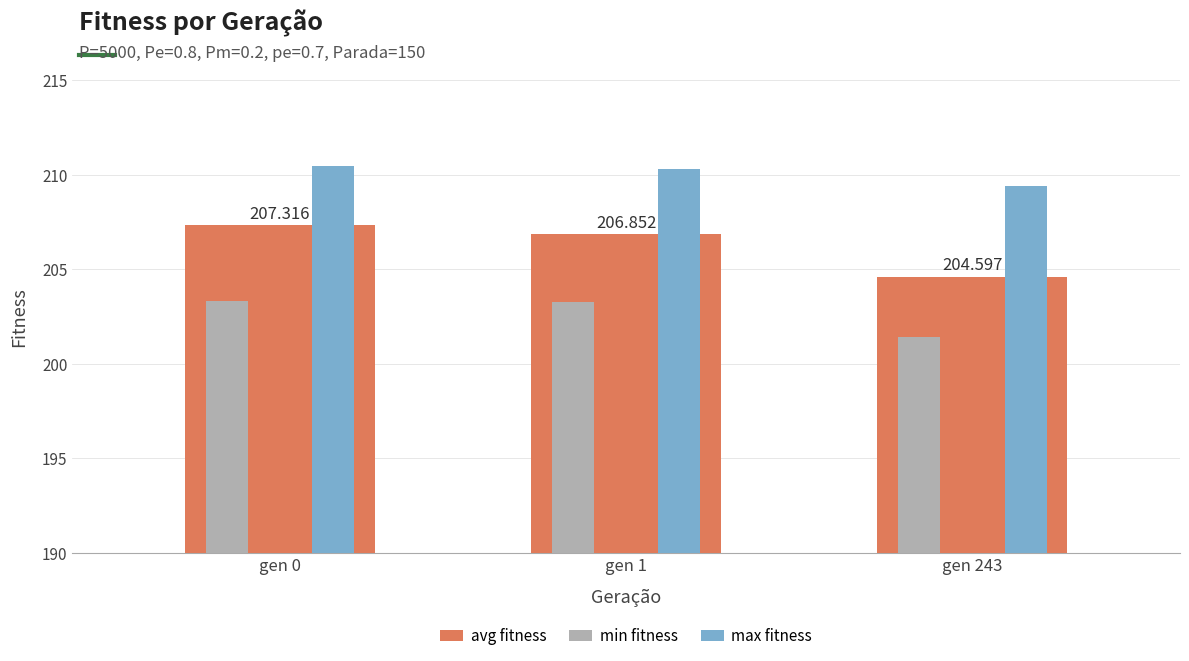

Is the value of max fitness at gen 0 greater than the value of min fitness at gen 1?

Yes